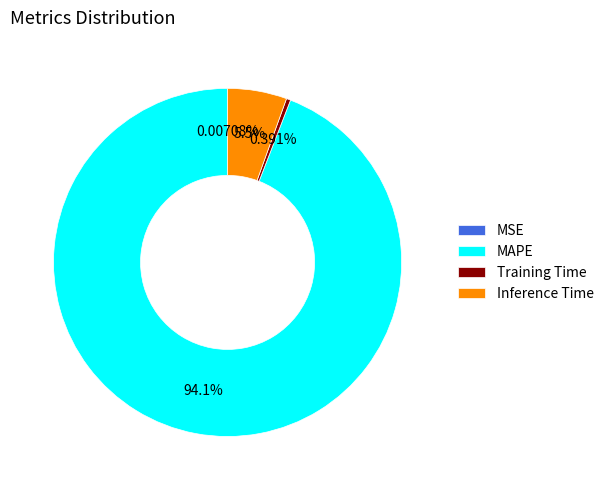

Between MAPE and Inference Time, which is larger?

MAPE